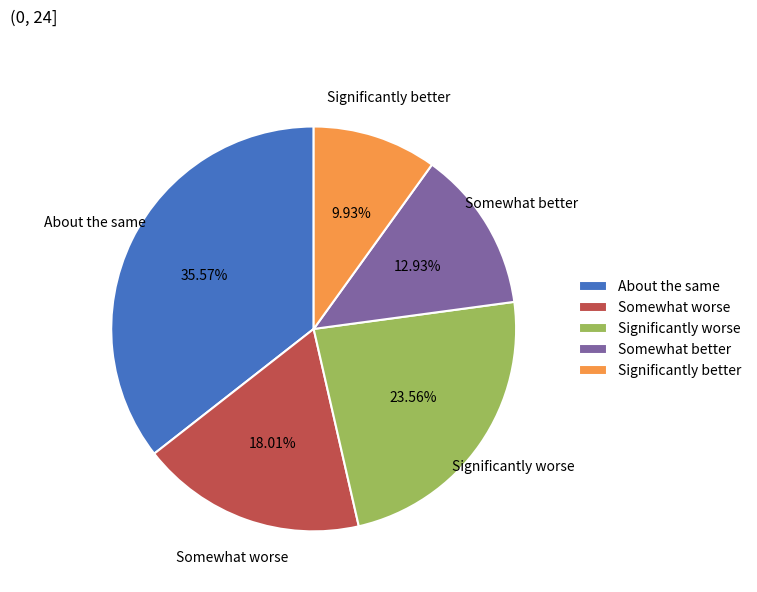

Is there any slice that represents more than half of the pie?

No